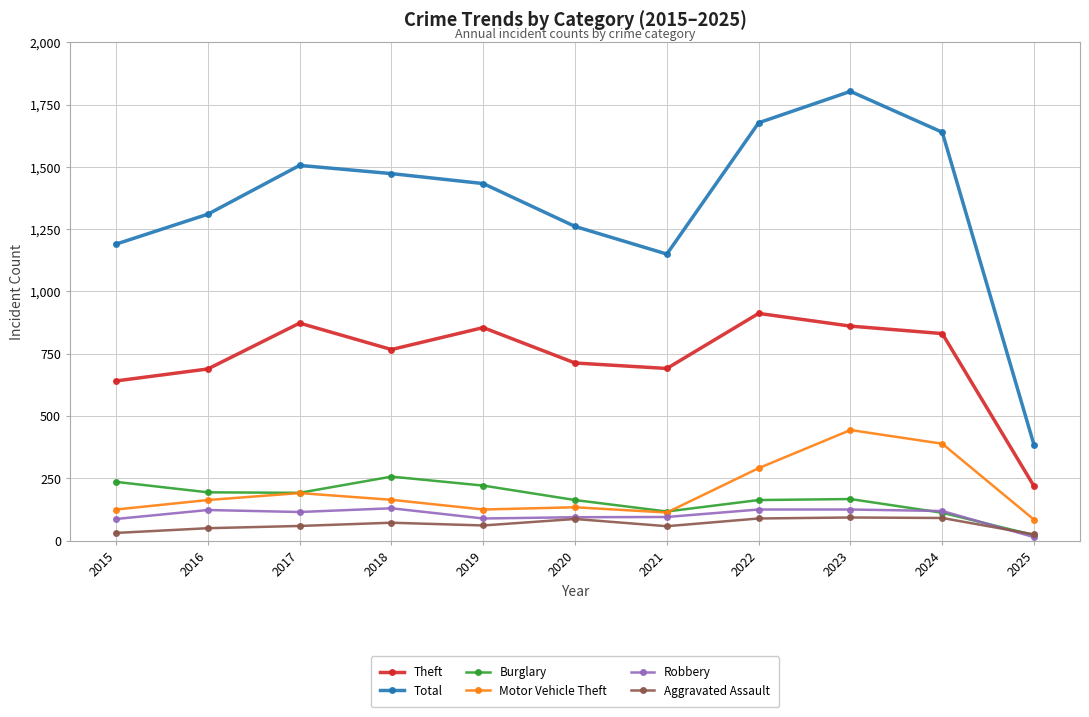

Is the value of Burglary at 2018 greater than the value of Motor Vehicle Theft at 2016?

Yes